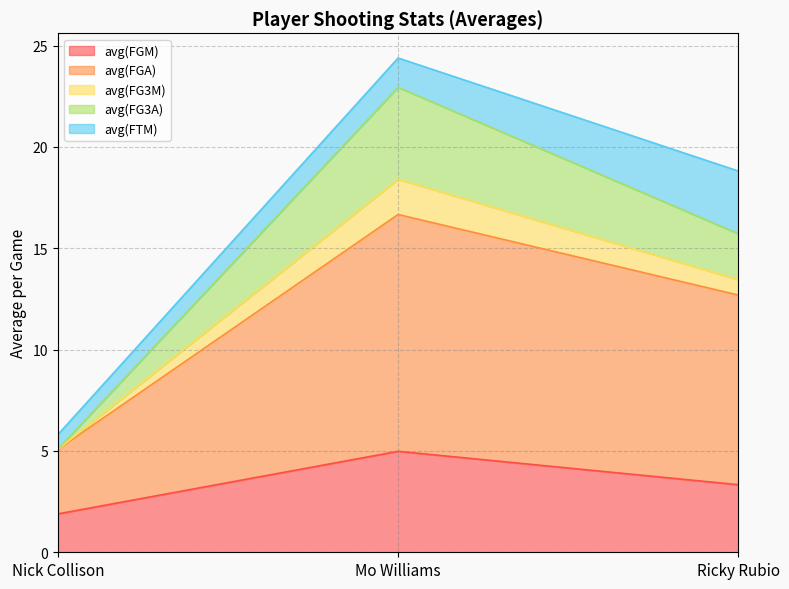

At which category does the chart reach its minimum across all series?

Nick Collison